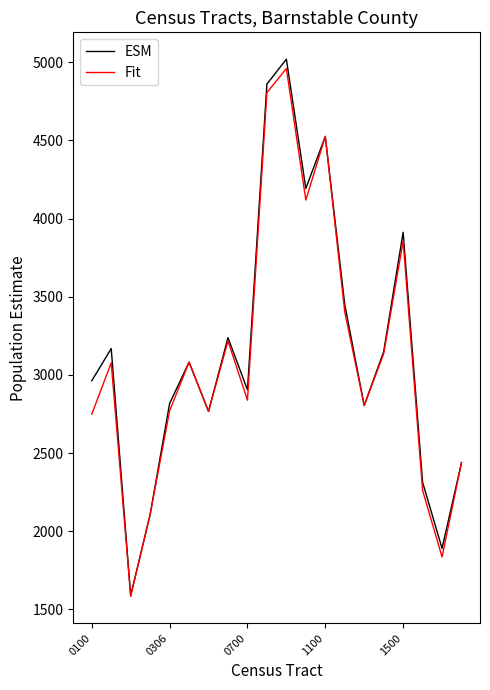

Which series has the largest range (max minus min)?

ESM